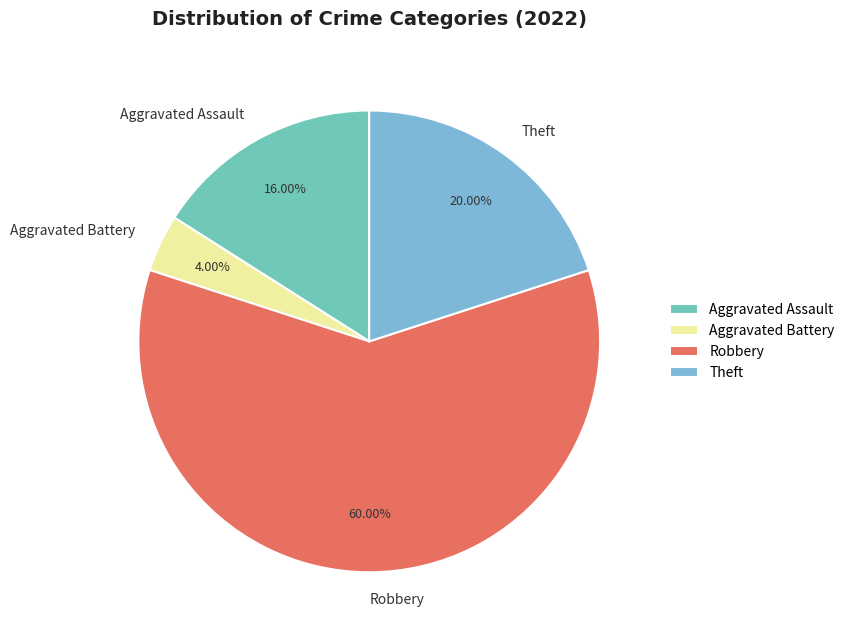

Is the sum of Theft and Robbery greater than half?

Yes